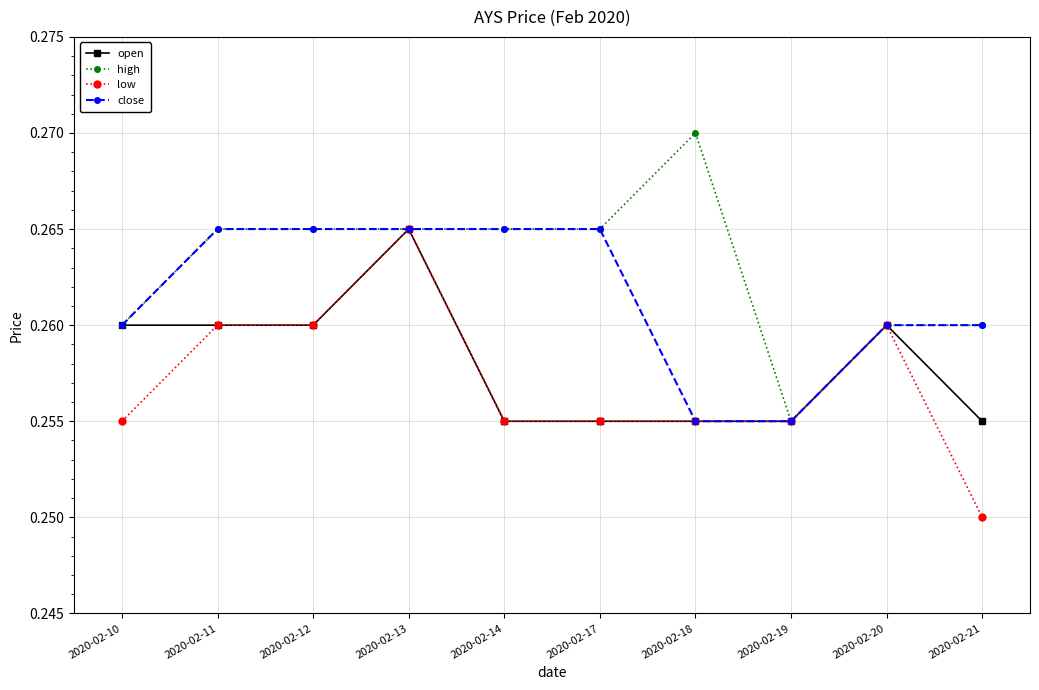

Is it true that open equals 0.1 at 2020-02-10?

False